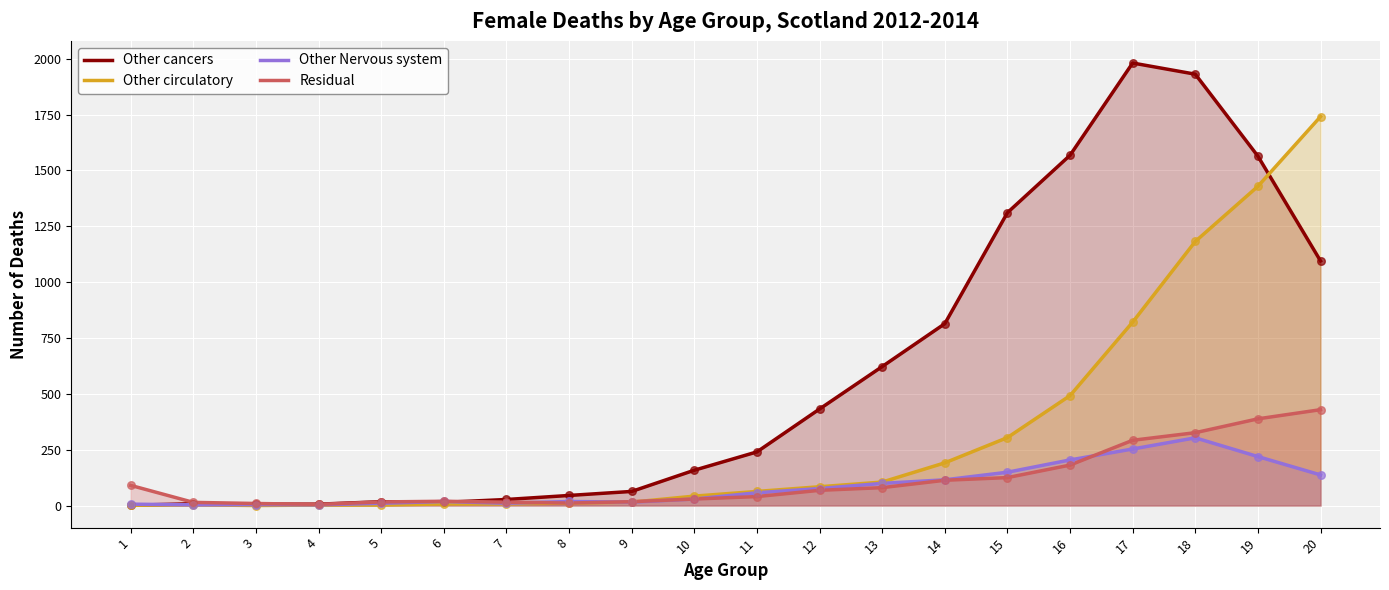

Which series contains the lowest Y value?

Other circulatory